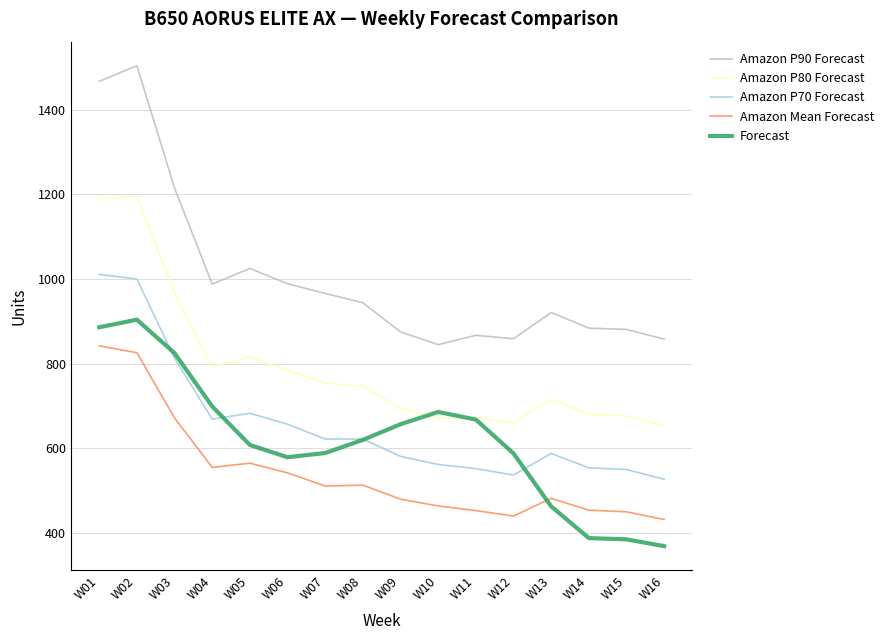

What value does the Amazon P80 Forecast series have at W11?

673